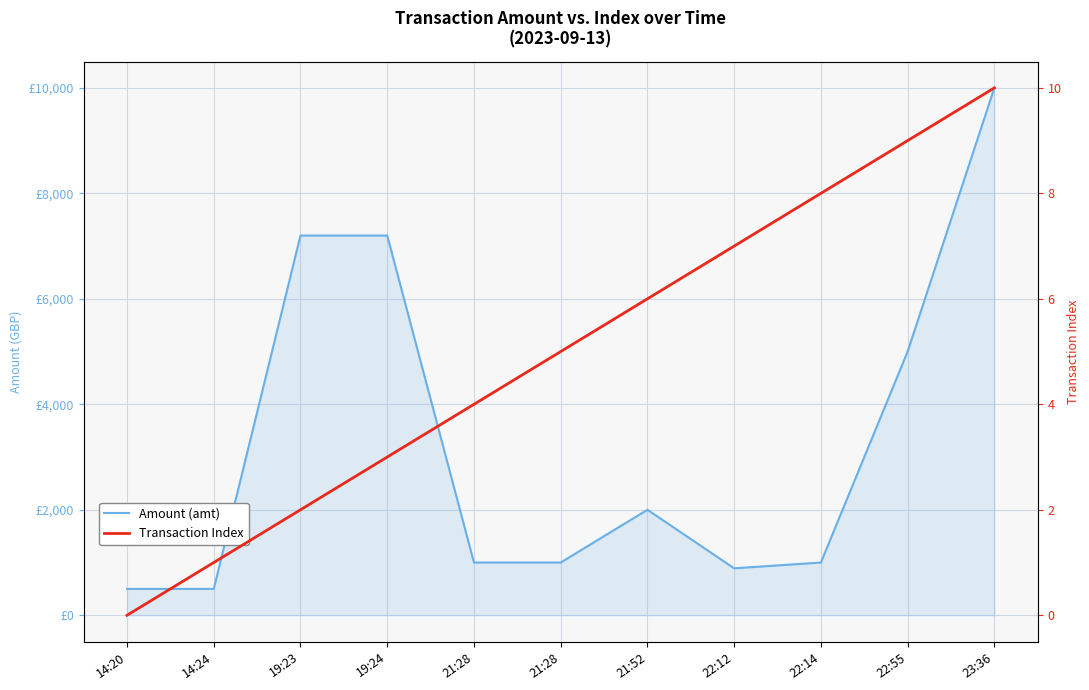

How many lines are shown in the chart?

2